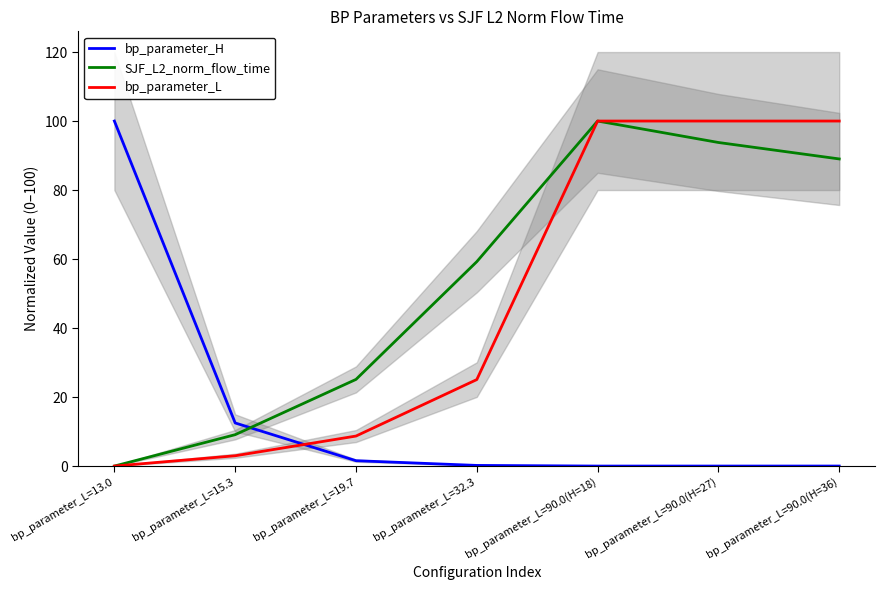

What are all the series names shown in the legend?

bp_parameter_H, SJF_L2_norm_flow_time, bp_parameter_L